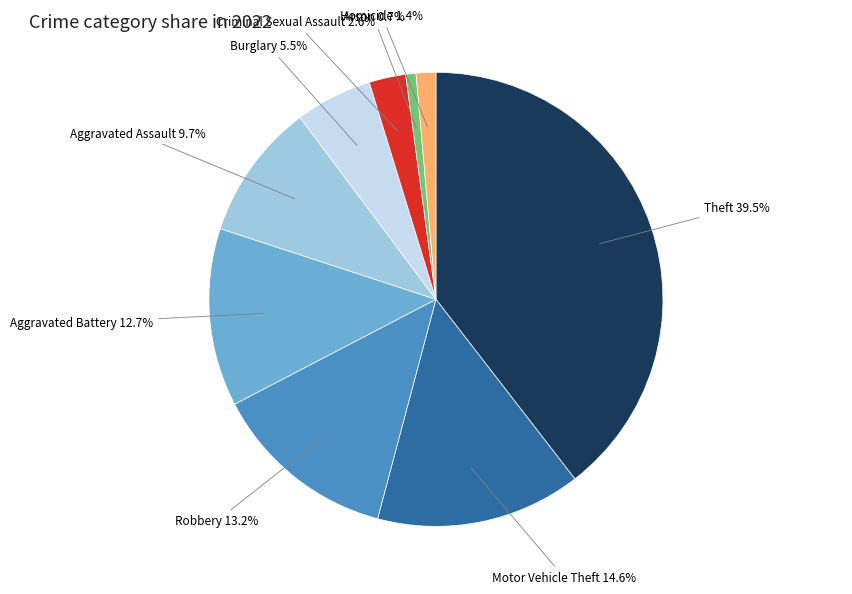

What percentage is the Arson slice, to the nearest percent?

1%